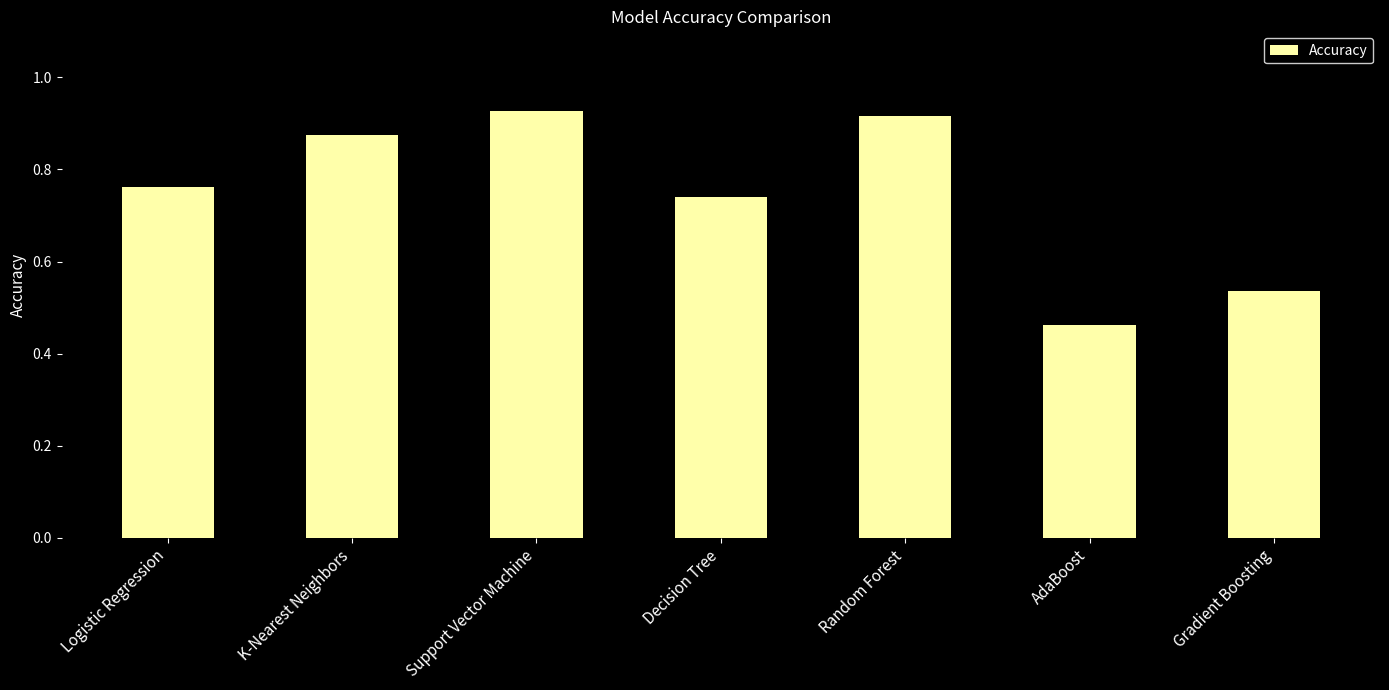

What is the label of the 3rd bar from the left?

Support Vector Machine